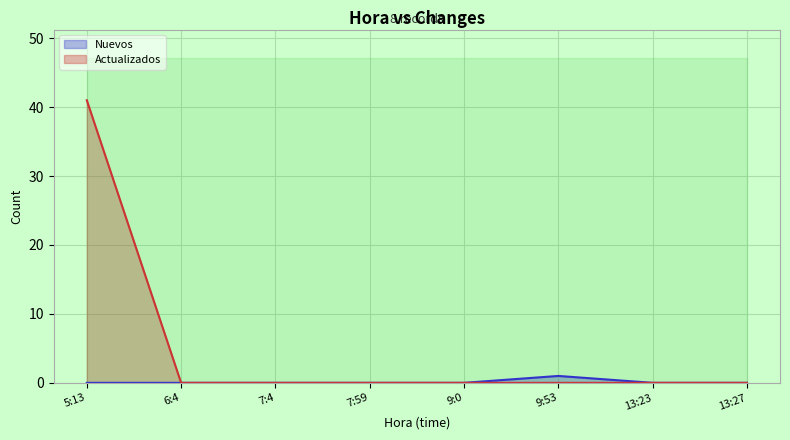

True or false: Actualizados has a value of 0 at 9:53.

True